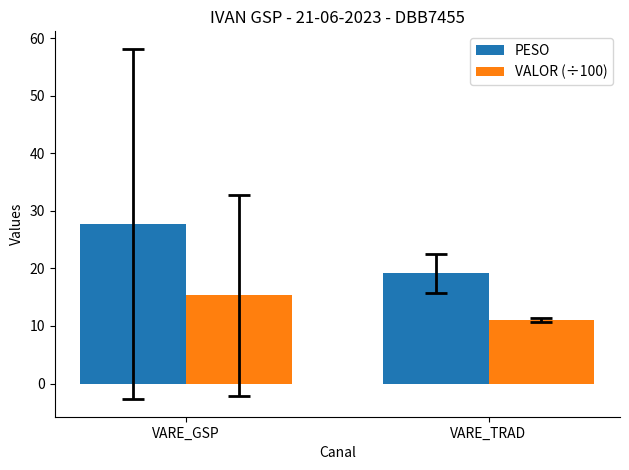

How many bars are there in total?

4